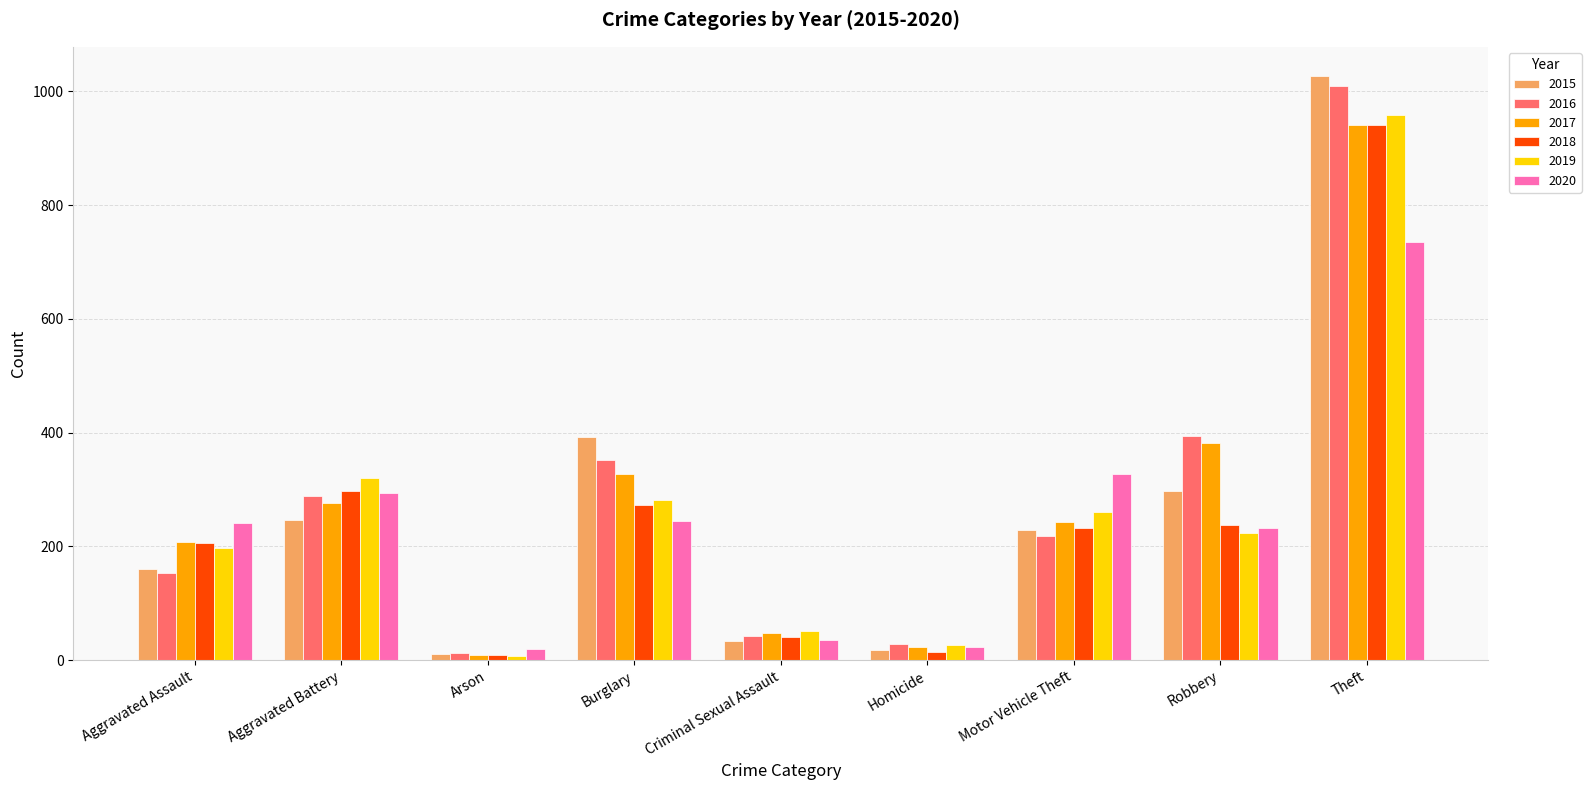

Does the chart contain stacked bars?

No